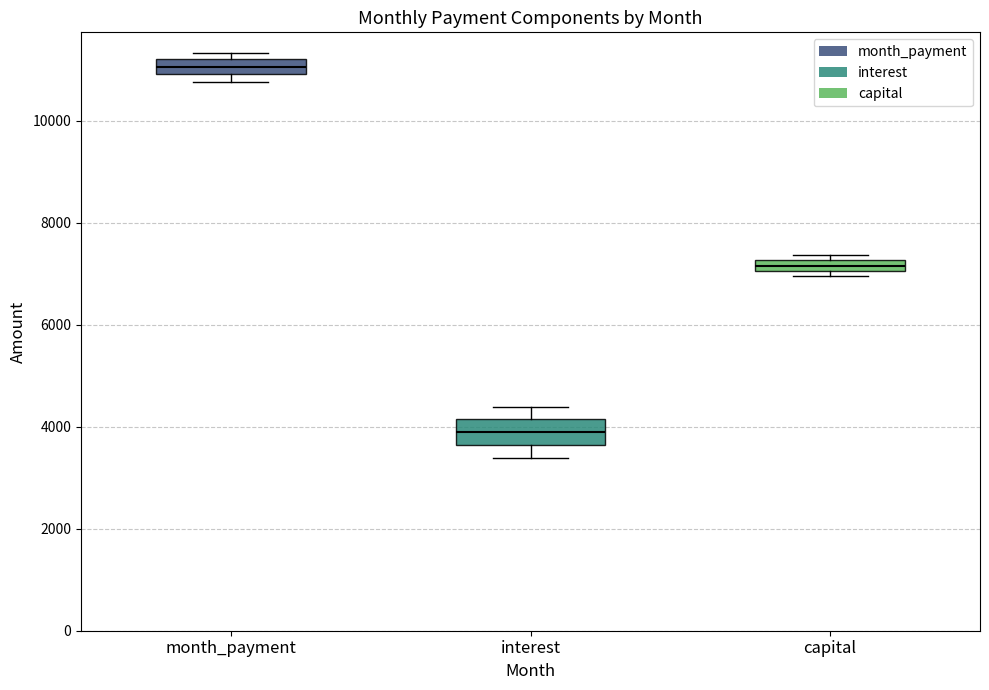

Which box is the tallest, from its lower edge to its upper edge?

interest